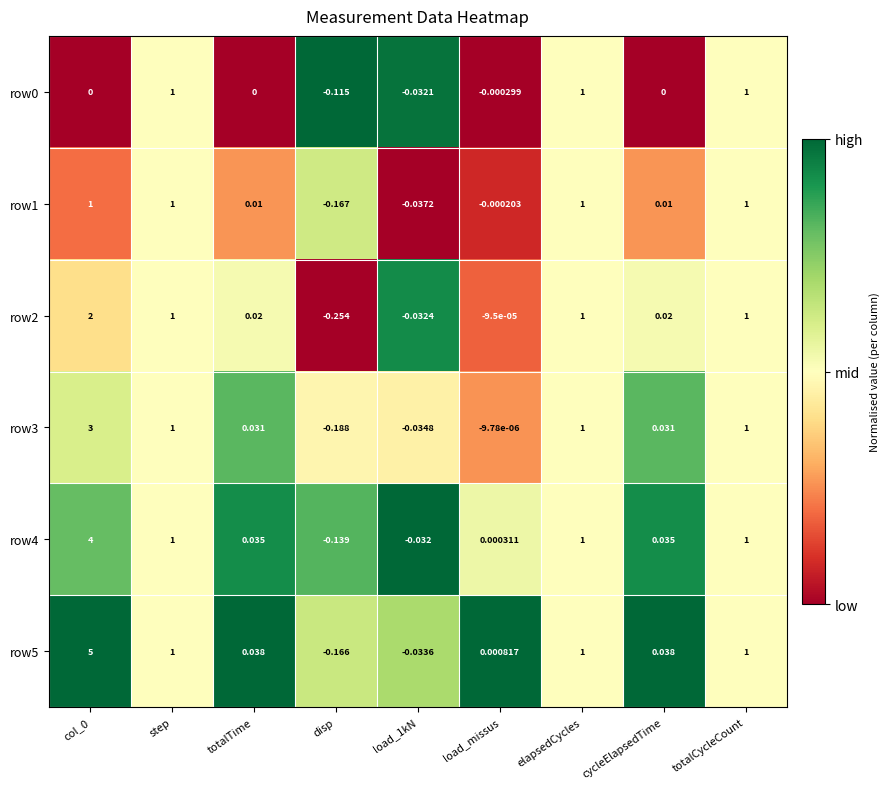

At how many categories does at least one series exceed 0?

7